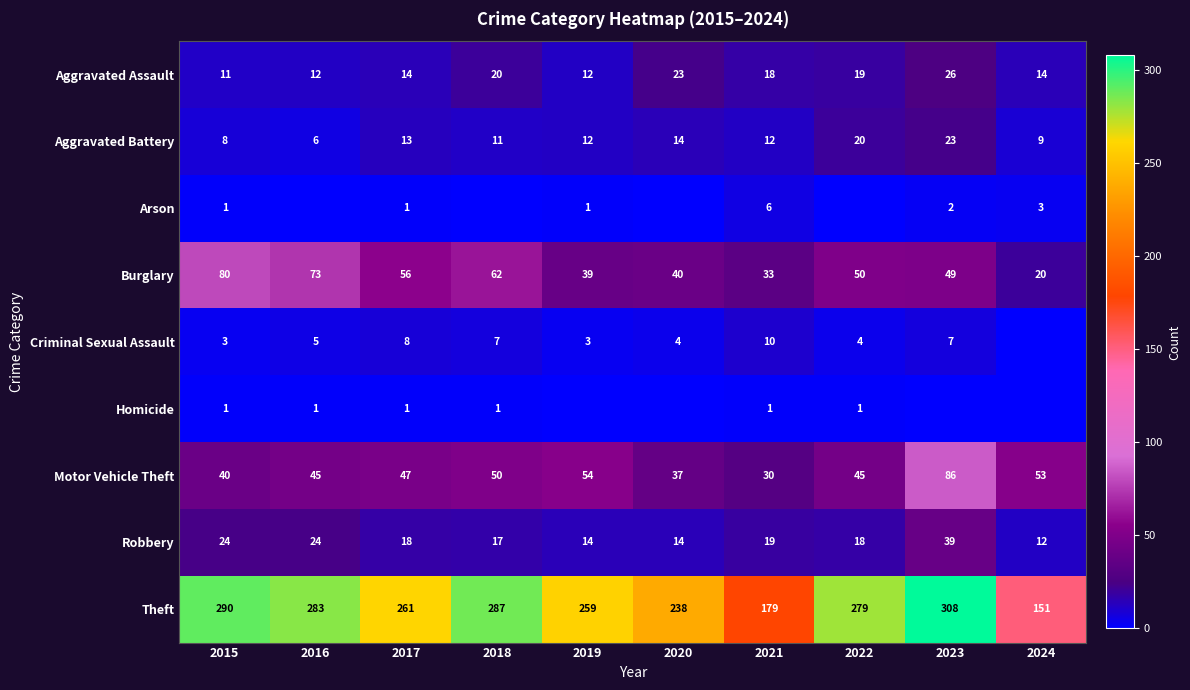

At which label does Burglary reach its minimum?

2024